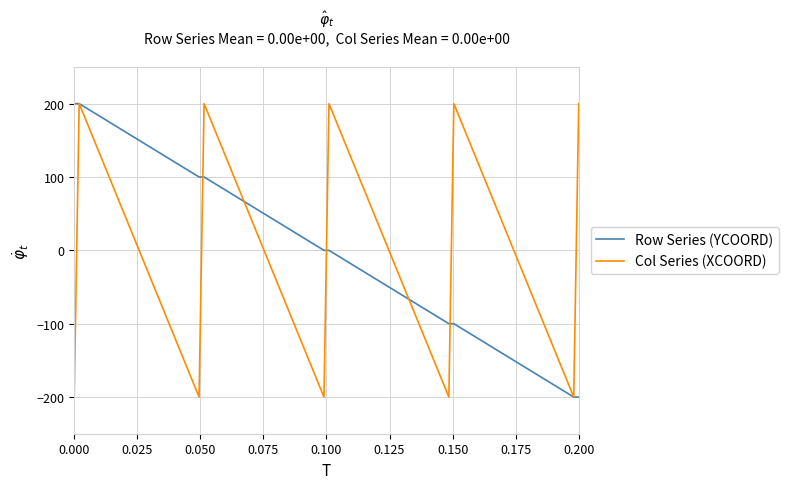

What is the maximum value shown in the chart?

200